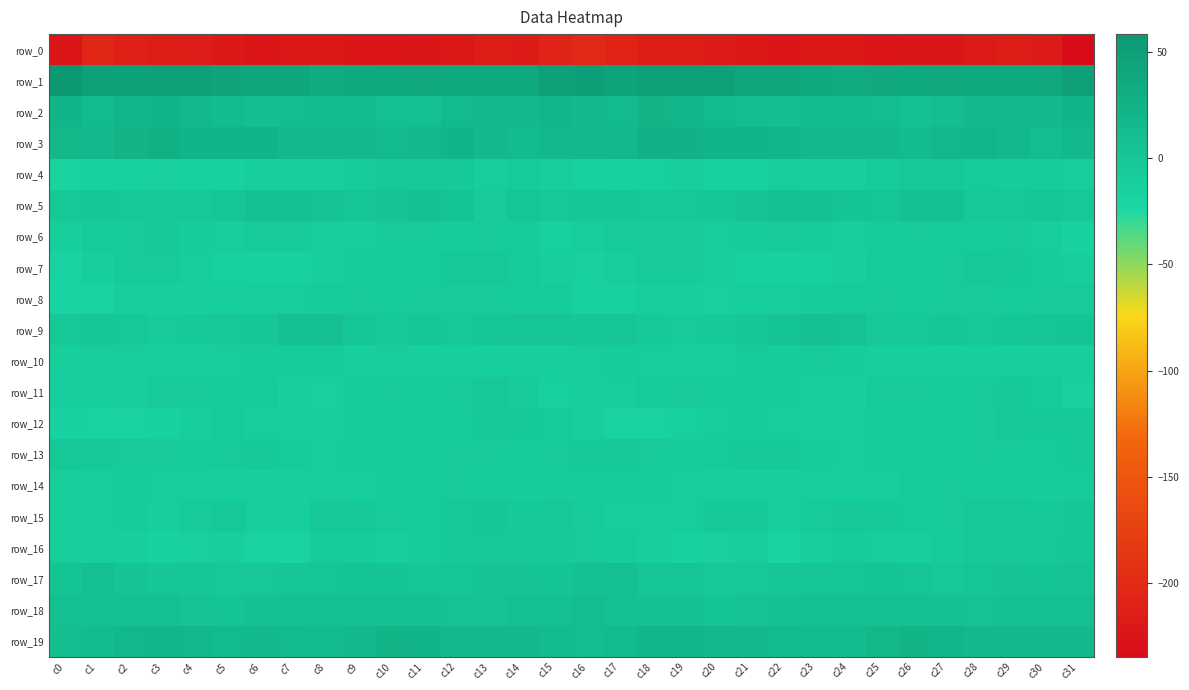

Count the number of data series in this chart.

20